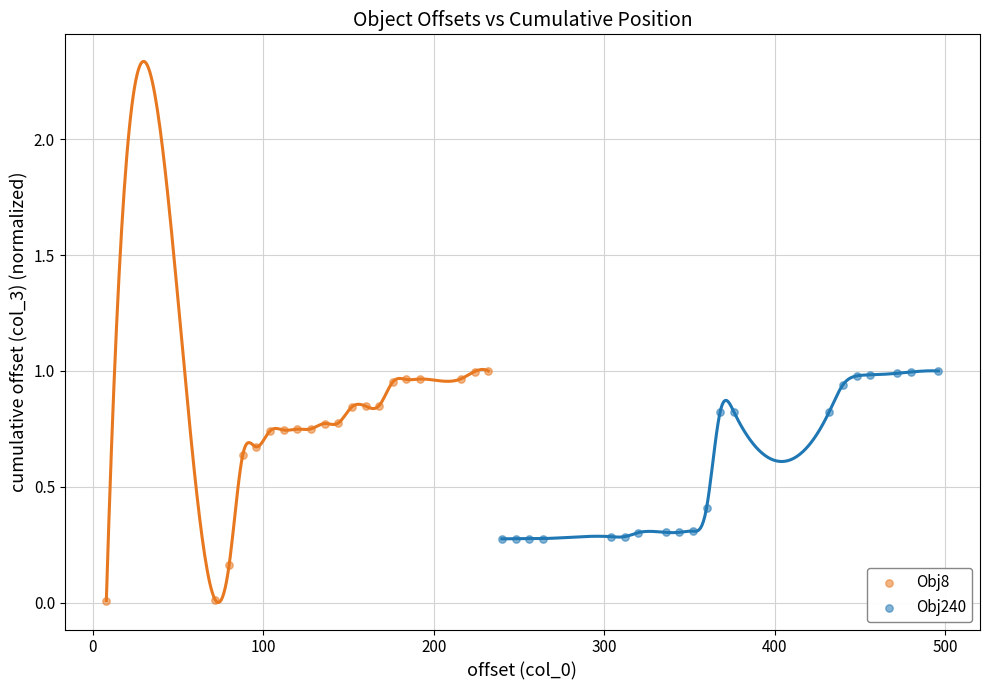

What are all the series names shown in the legend?

Obj8, Obj240